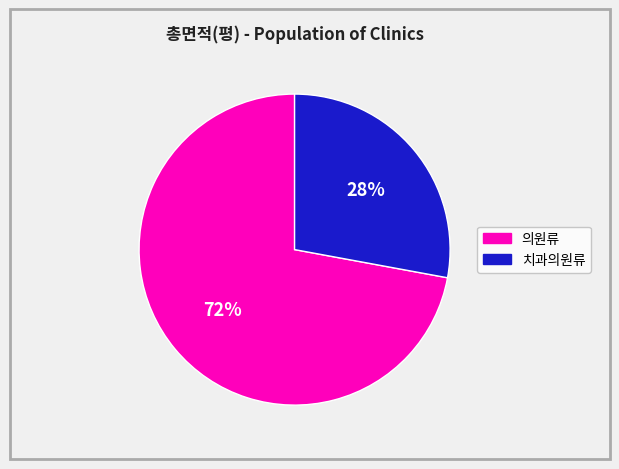

How many segments does this pie chart have?

2